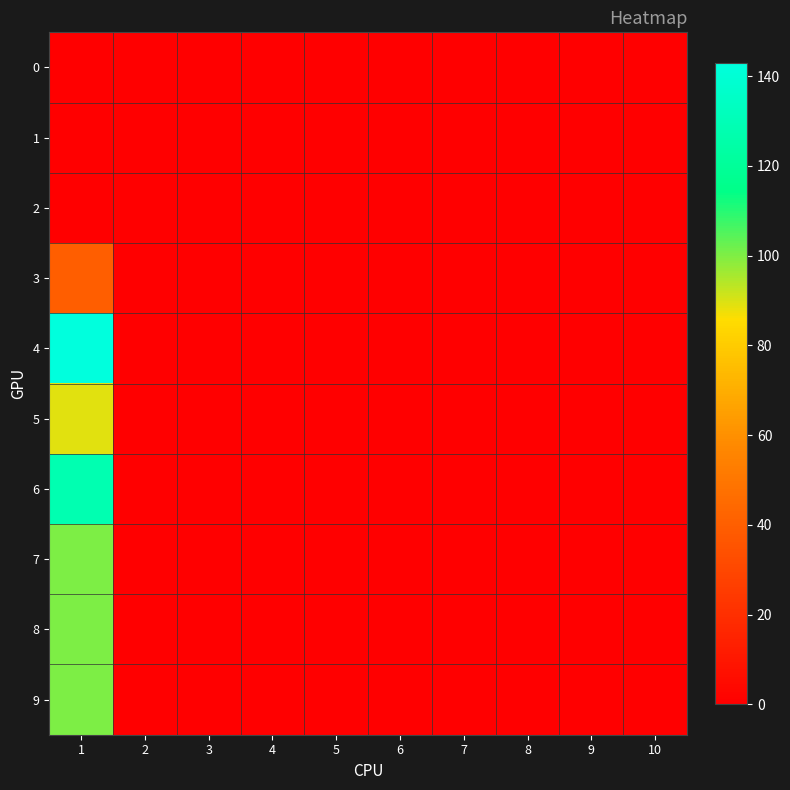

At which category is the sum across all series the highest?

1